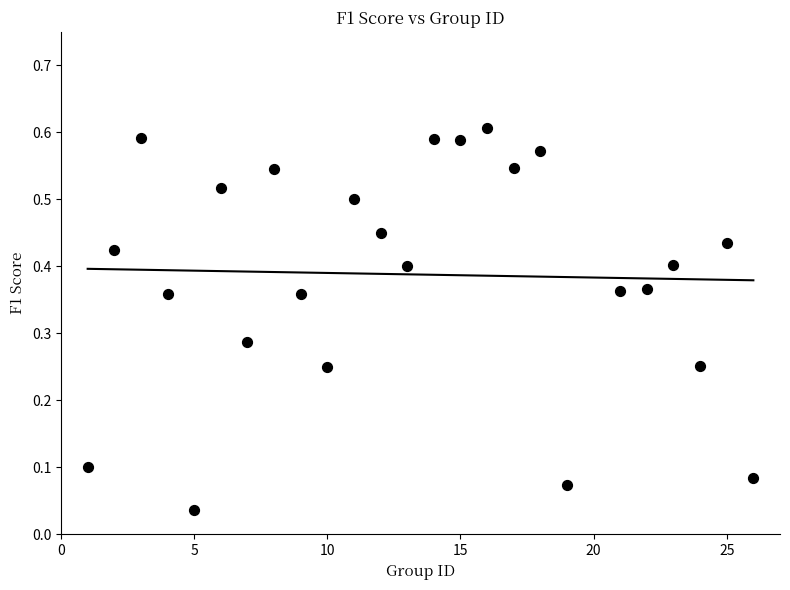

What is the range of X values (max minus min)?

25.0